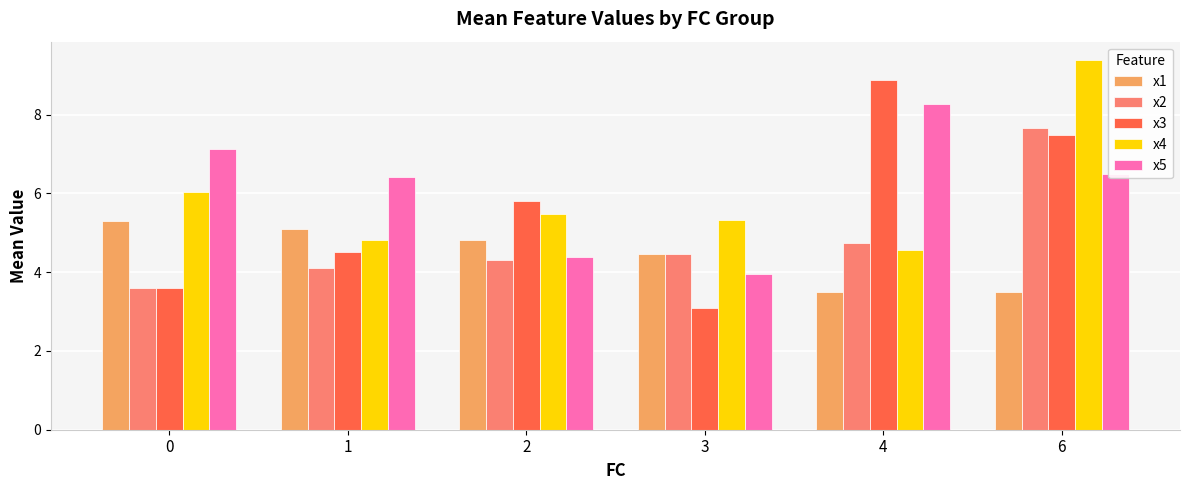

How many groups of bars are there?

6